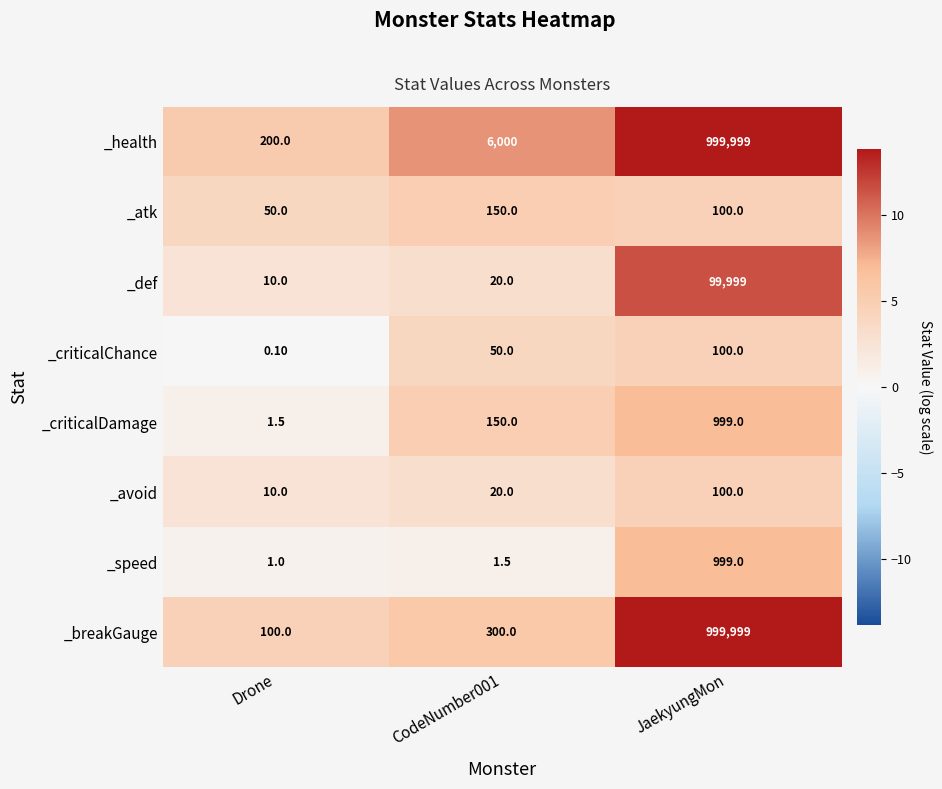

At which label does _health reach its minimum?

Drone